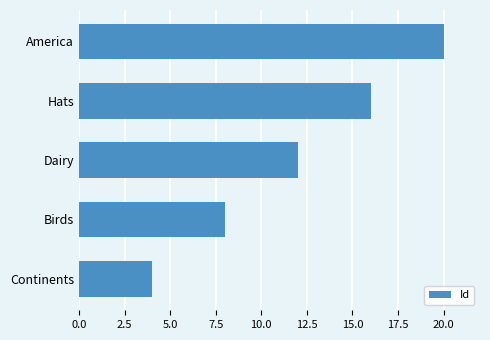

How many bars are there in total?

5